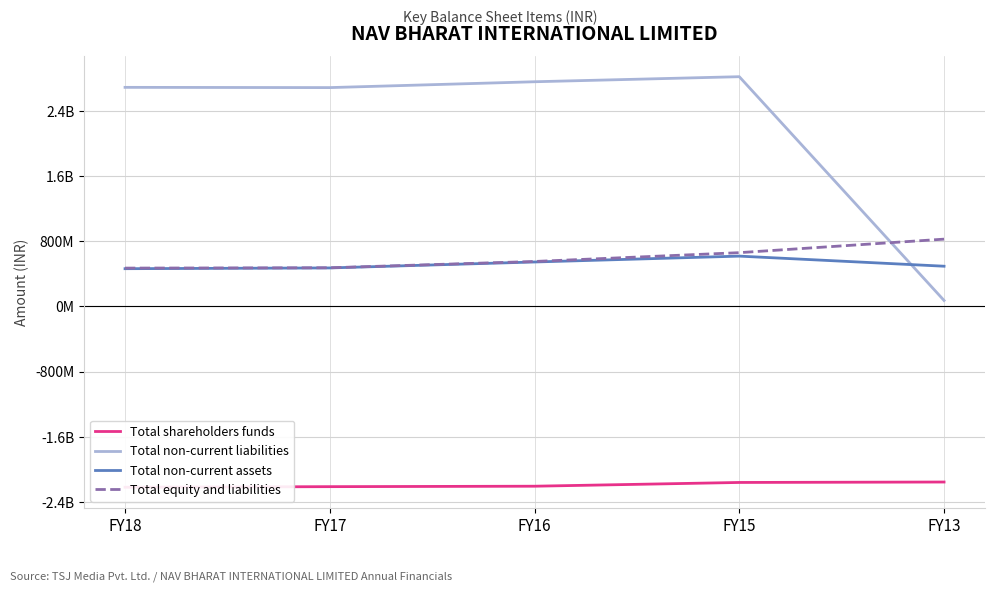

What is the total value across all series at FY16?

1649994642